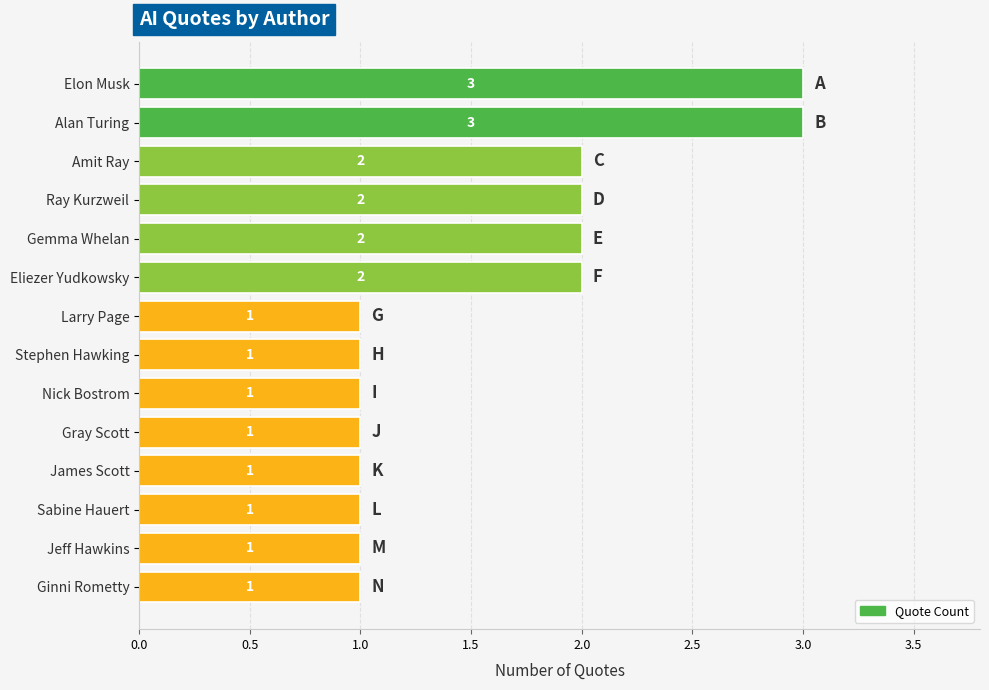

What is the minimum value shown in the chart?

1